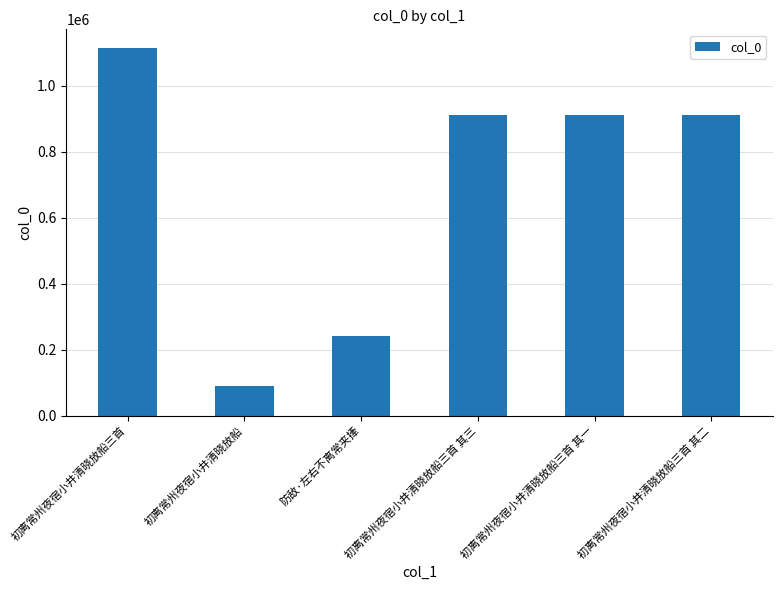

What is the change in value from 防敌·左右不离常夹撁 to 初离常州夜宿小井清晓放船三首 其三?

+671388